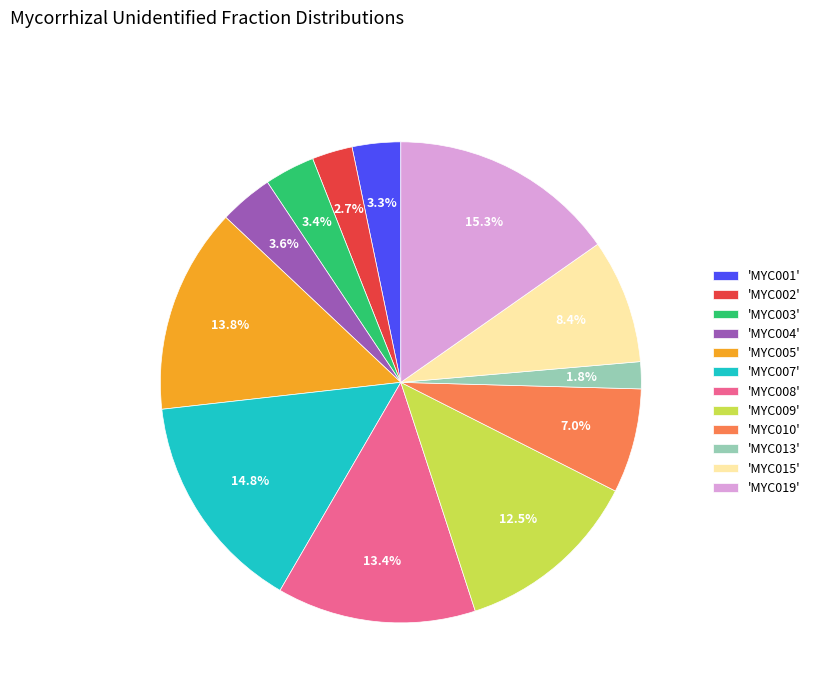

Which slice is the smallest?

'MYC013'